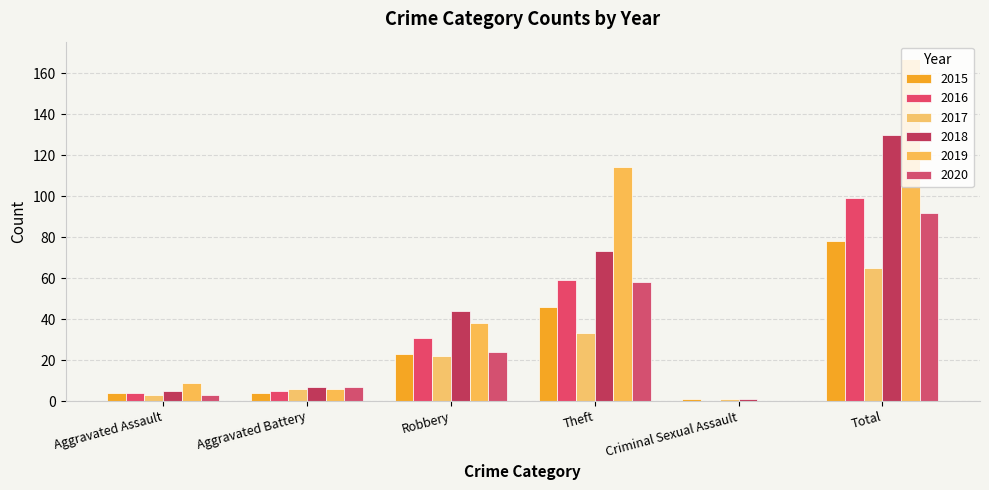

What is the label of the 4th bar from the right?

Robbery